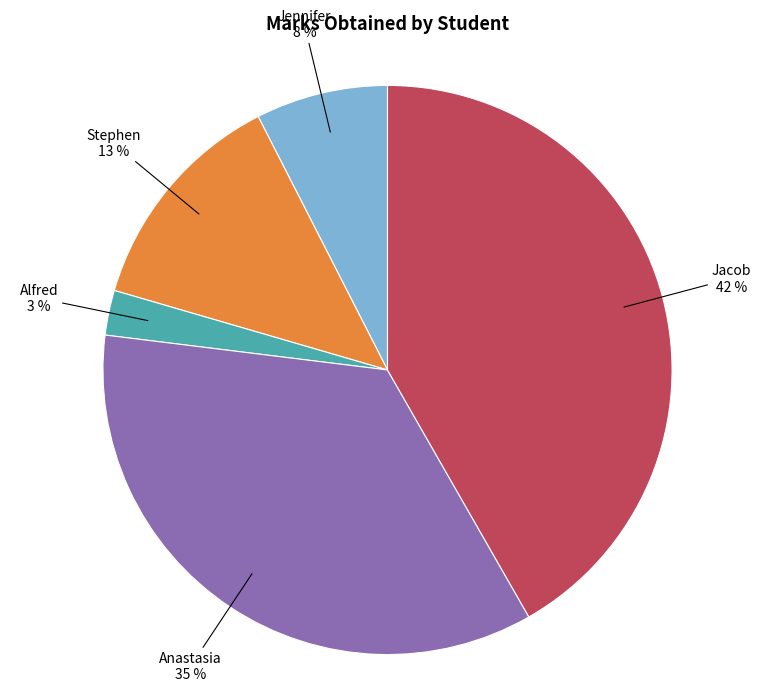

Approximately how many times larger is the value at Anastasia compared to Jacob?

0.8